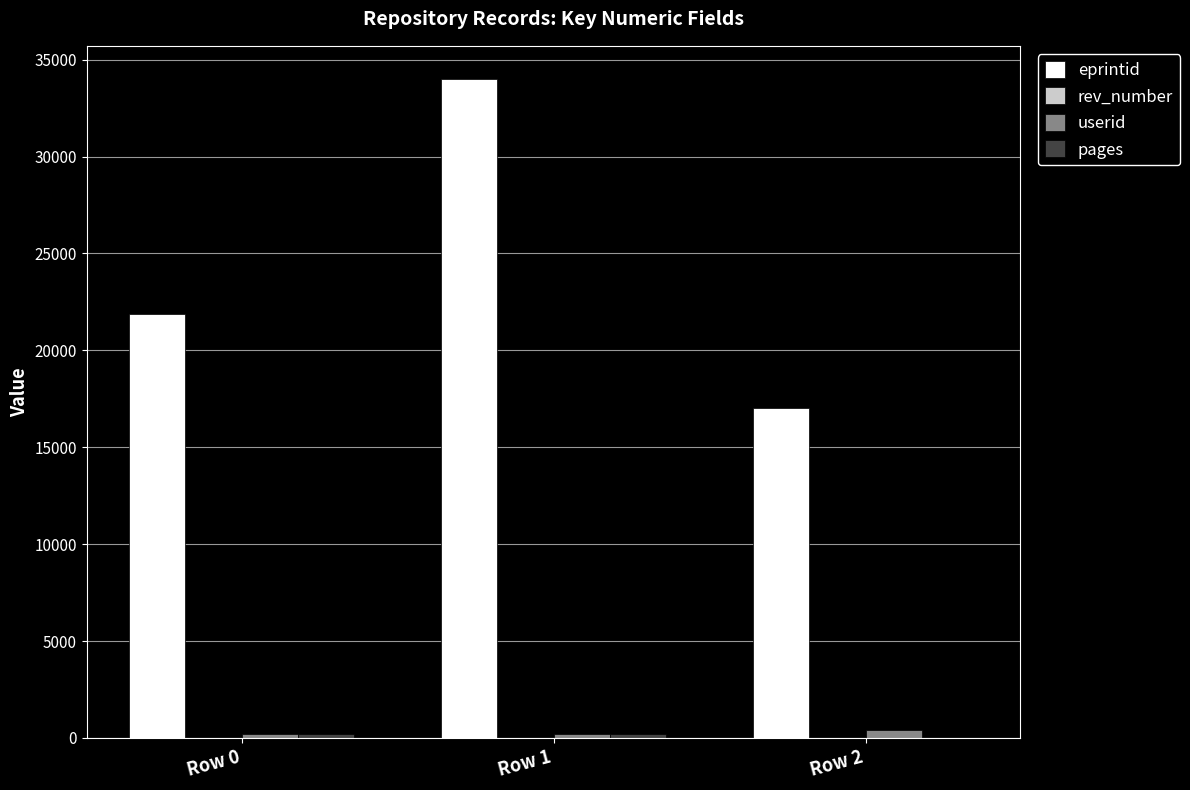

What is the sum of all userid values?

863